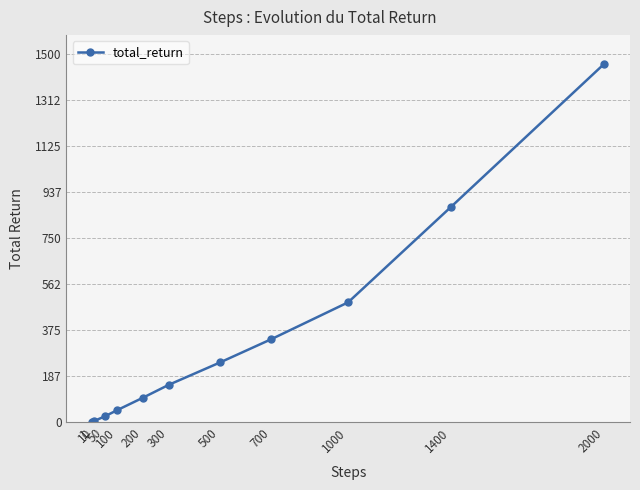

Which label corresponds to the largest value in the chart?

2000